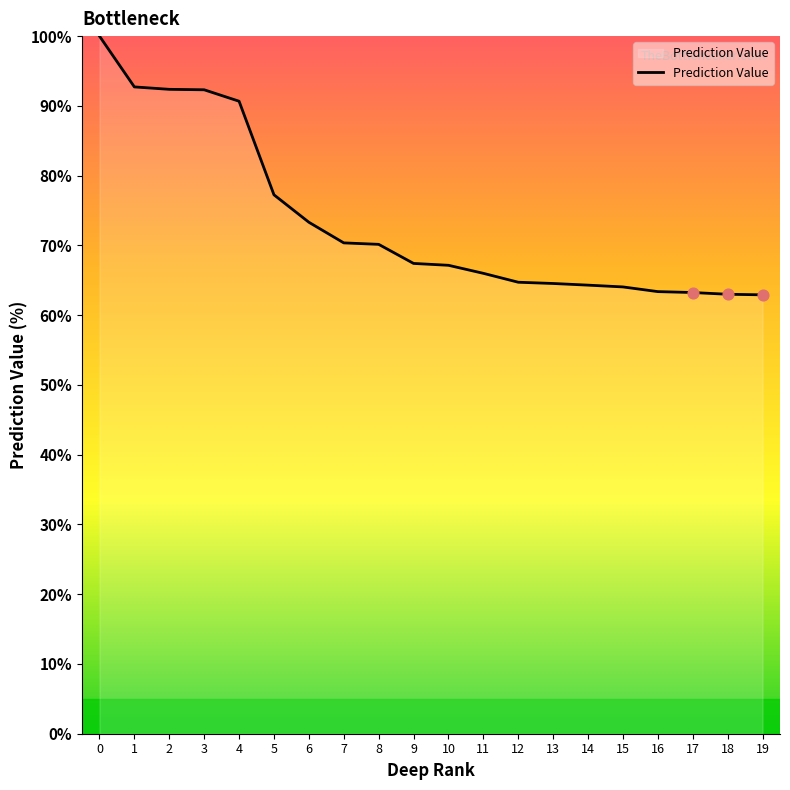

What is the change in value from 5 to 10?

-10.1